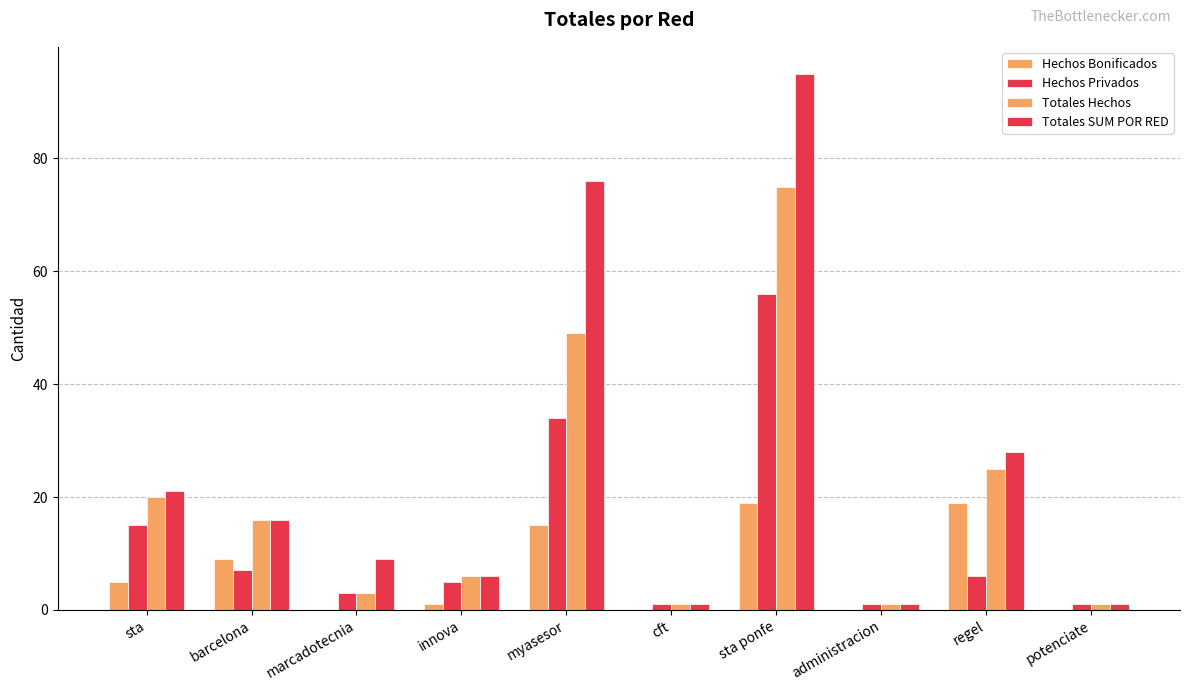

How many groups of bars are there?

10